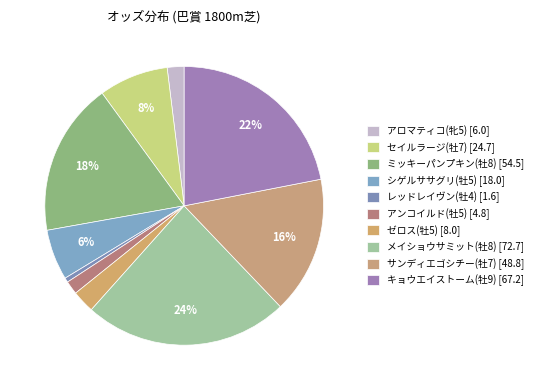

Does アンコイルド(牡5) account for over 50% of the chart?

No